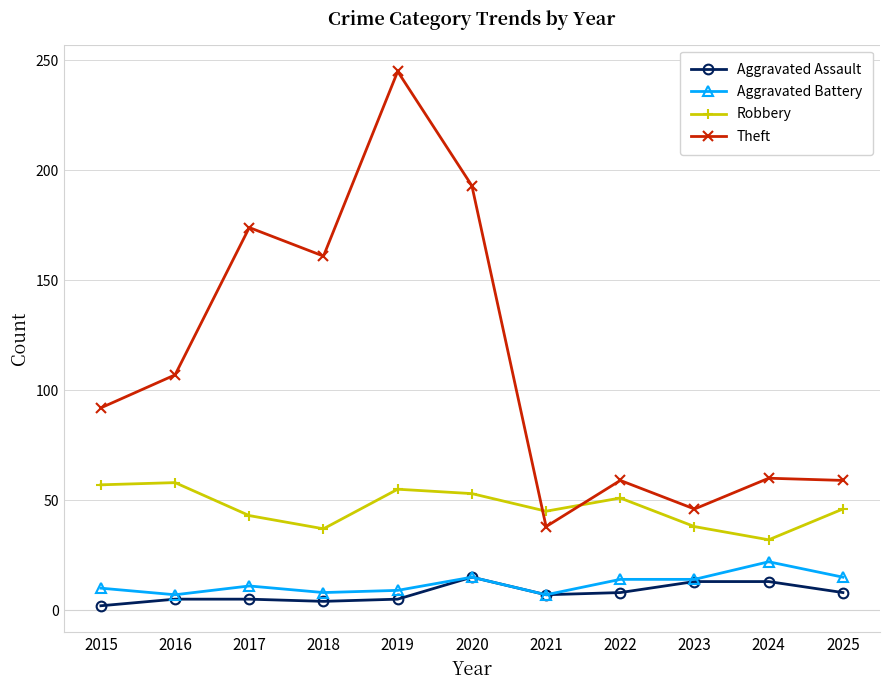

True or false: Theft has a value of 92 at 2015.

True